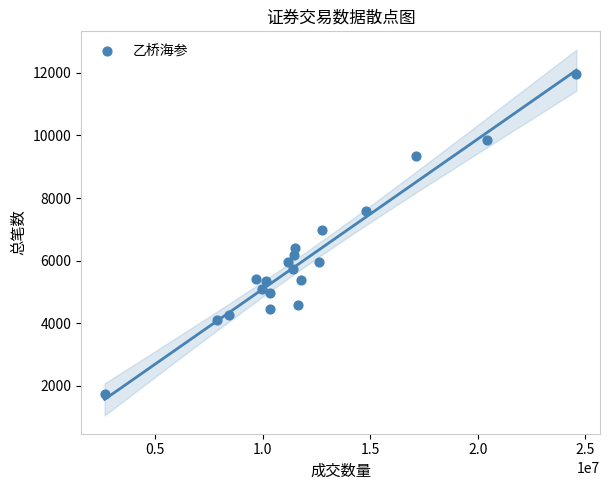

What is the range of Y values (max minus min)?

10206